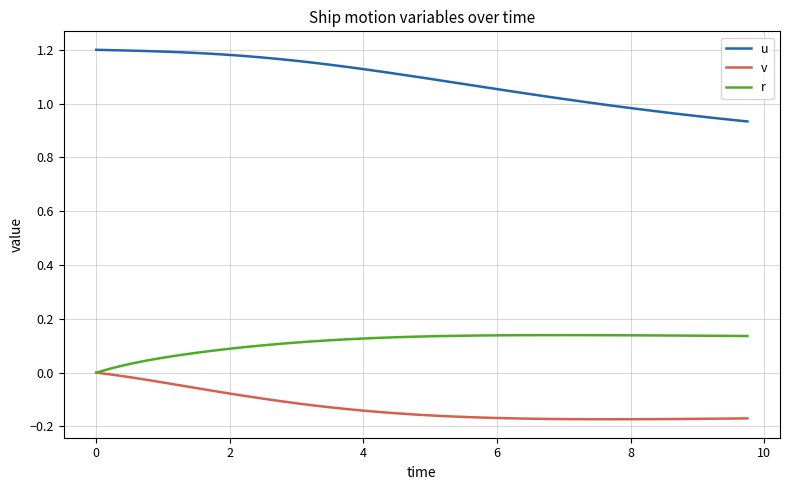

Which series has the largest total across all categories?

u